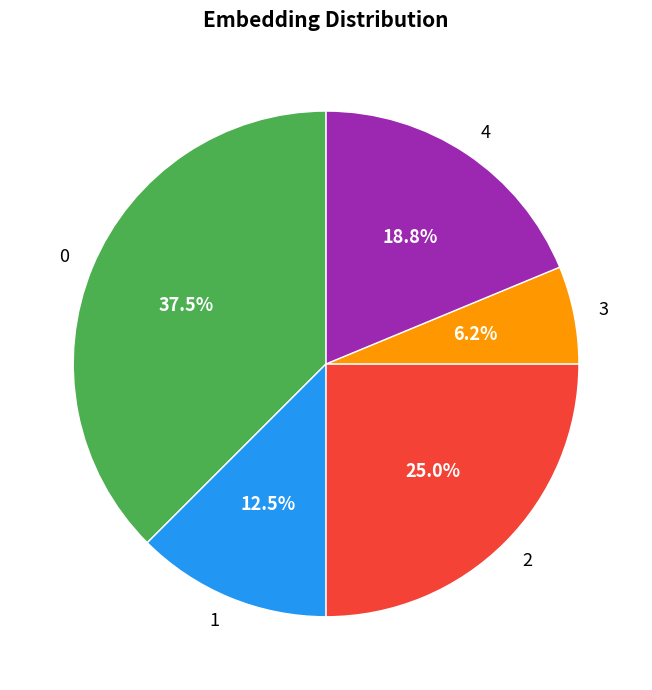

What percentage is NOT represented by 0?

62.5%